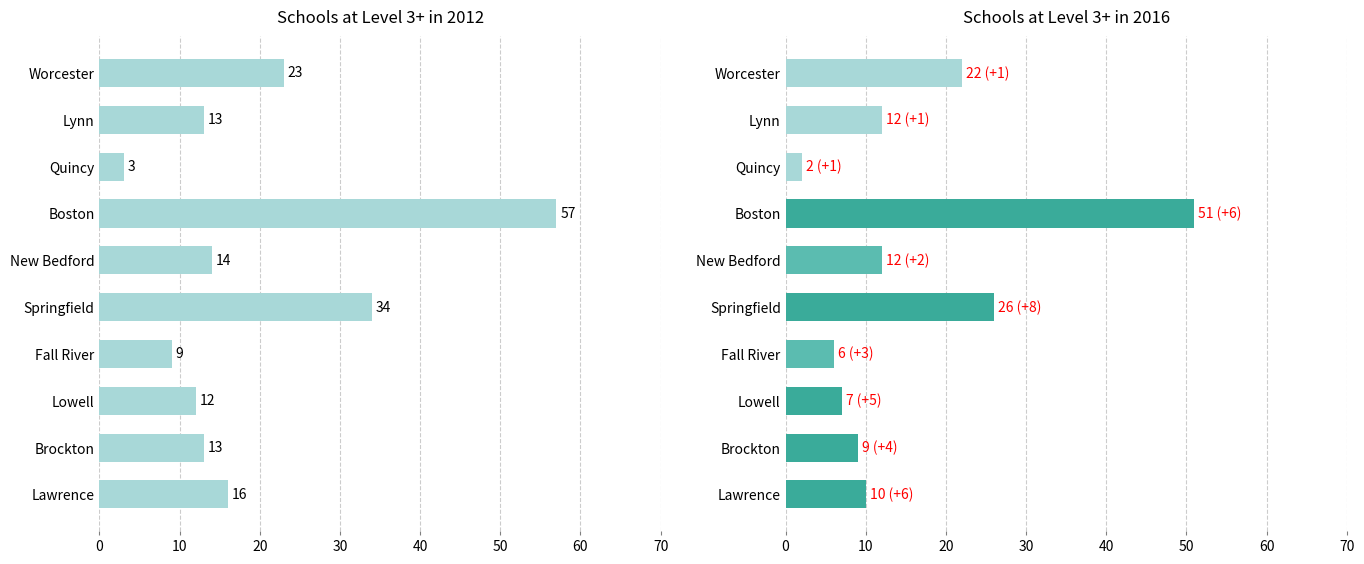

Which series has the largest range (max minus min)?

number of schools at level 3 or higher 2012